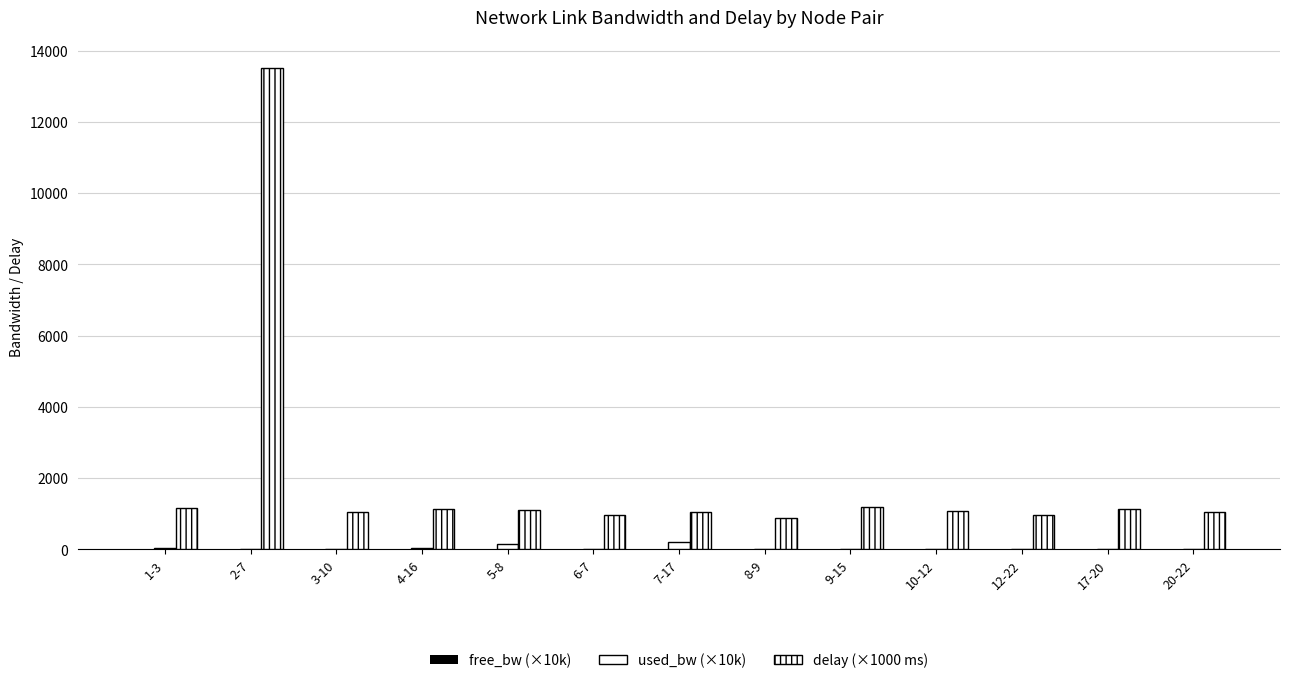

How many data points in delay (×1000 ms) are above 1071?

7